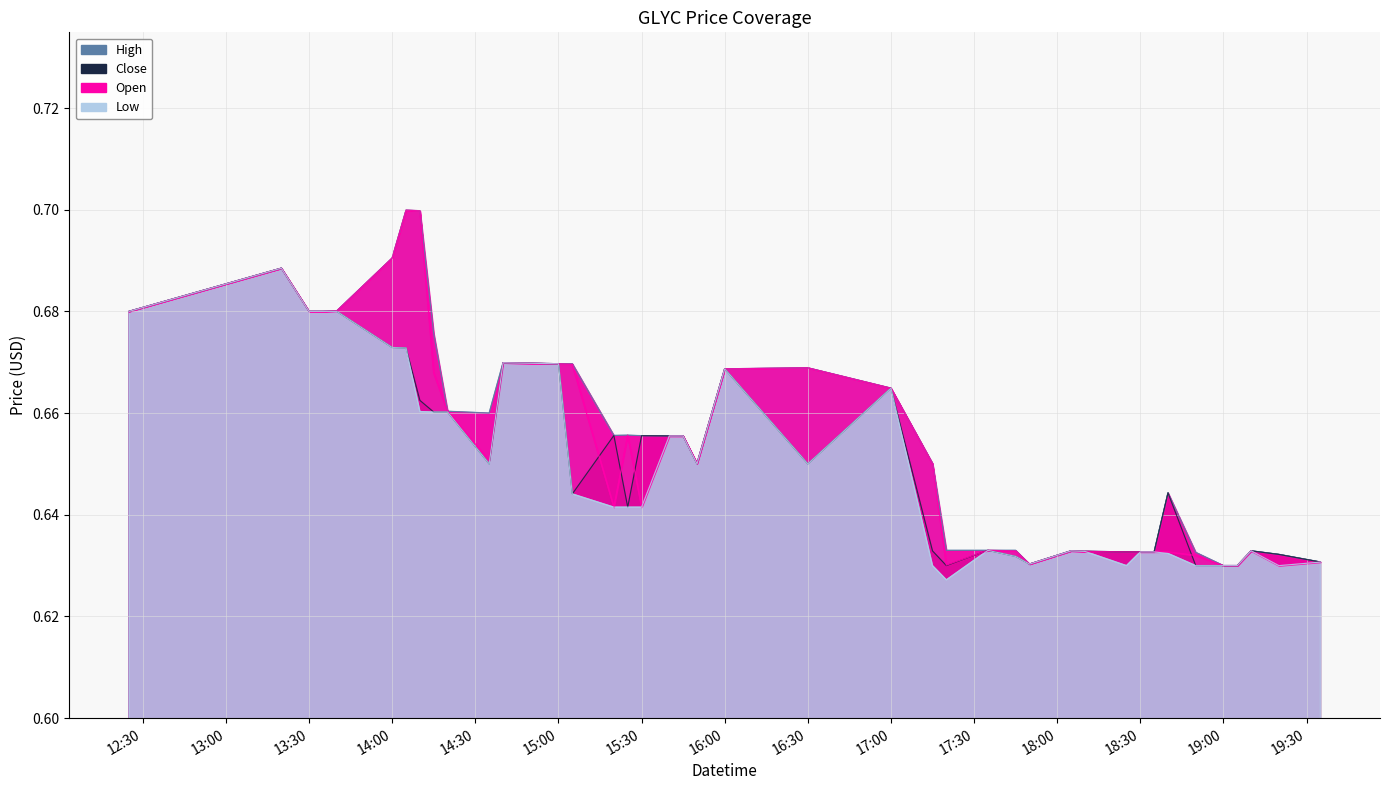

At which label does open reach its peak?

2022-06-01 14:05:00